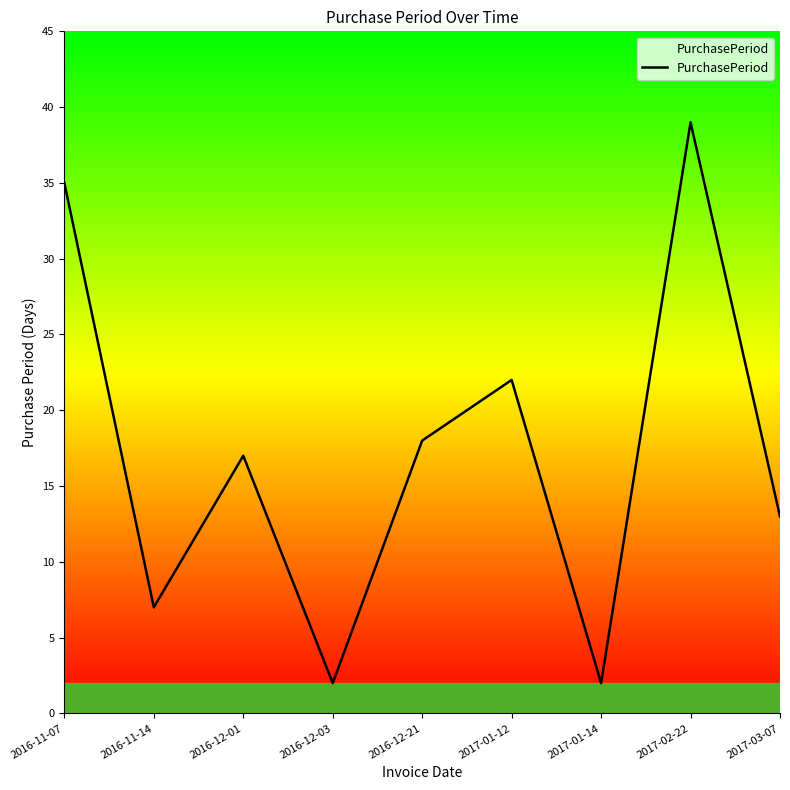

Which label corresponds to the largest value in the chart?

2017-02-22